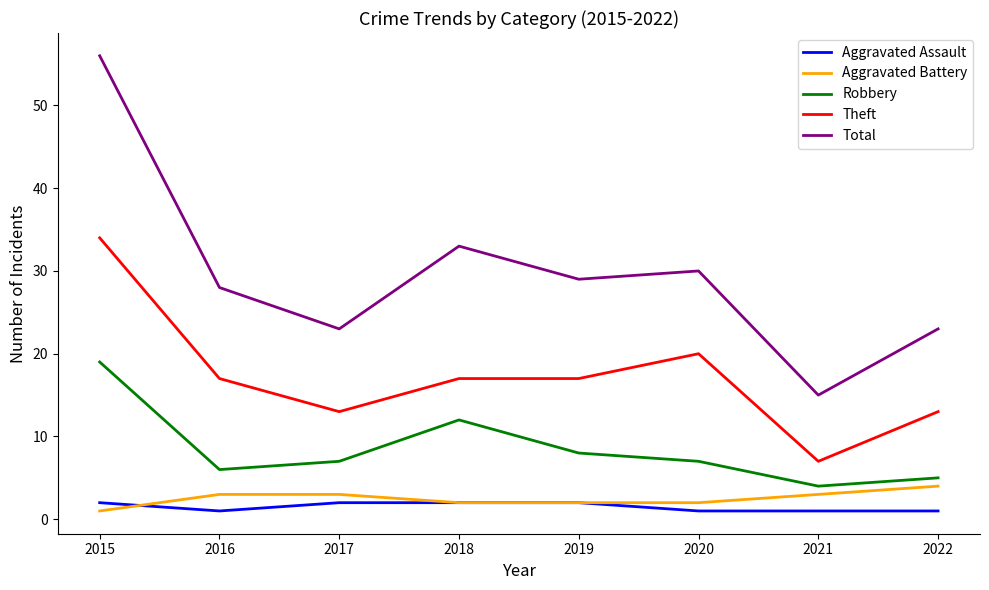

Is this an area chart (filled region under the line)?

No